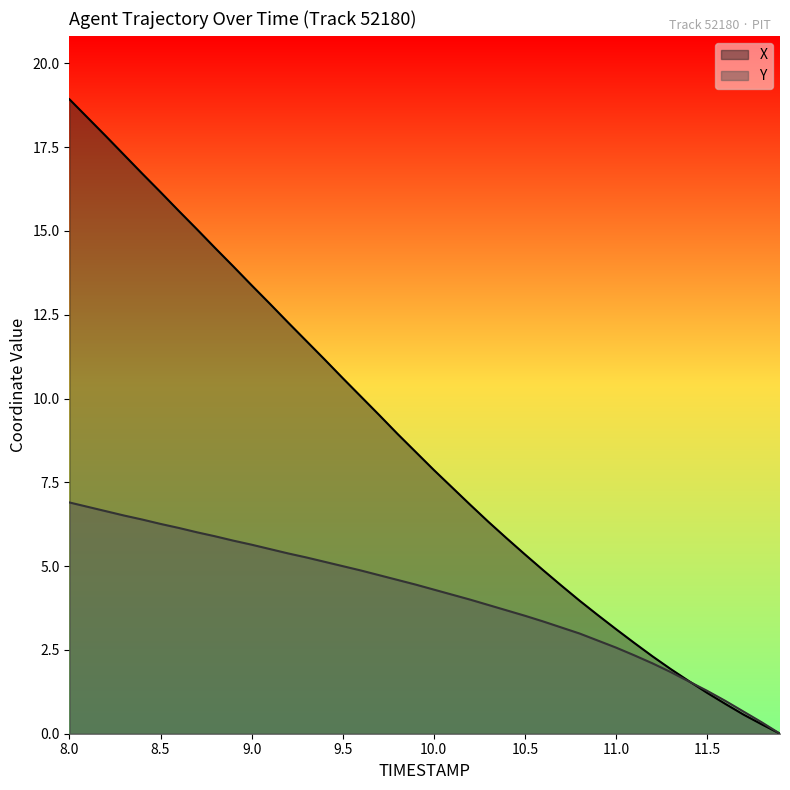

List the series in order of their overall mean, lowest first.

Y, X